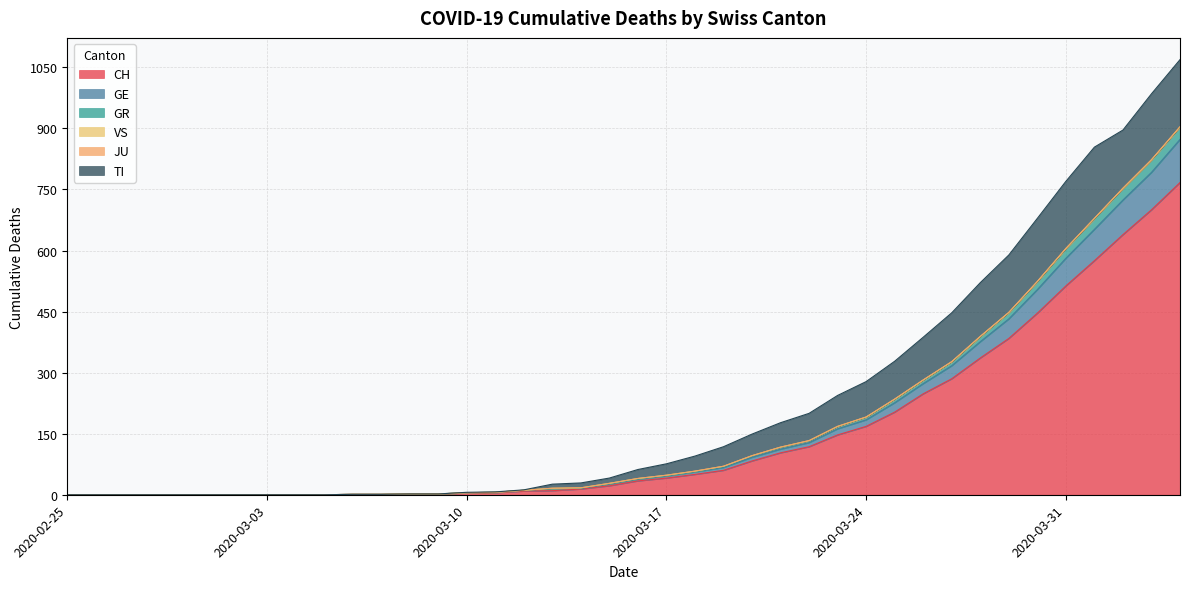

True or false: GE and CH intersect in this chart.

False